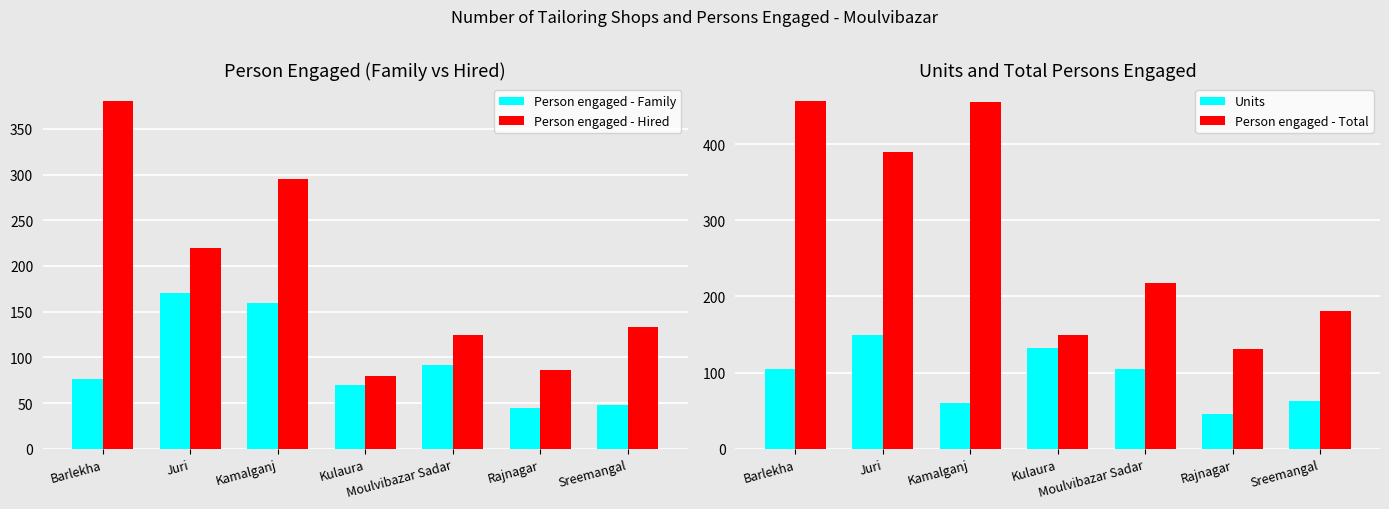

At which category does the chart reach its minimum across all series?

Rajnagar